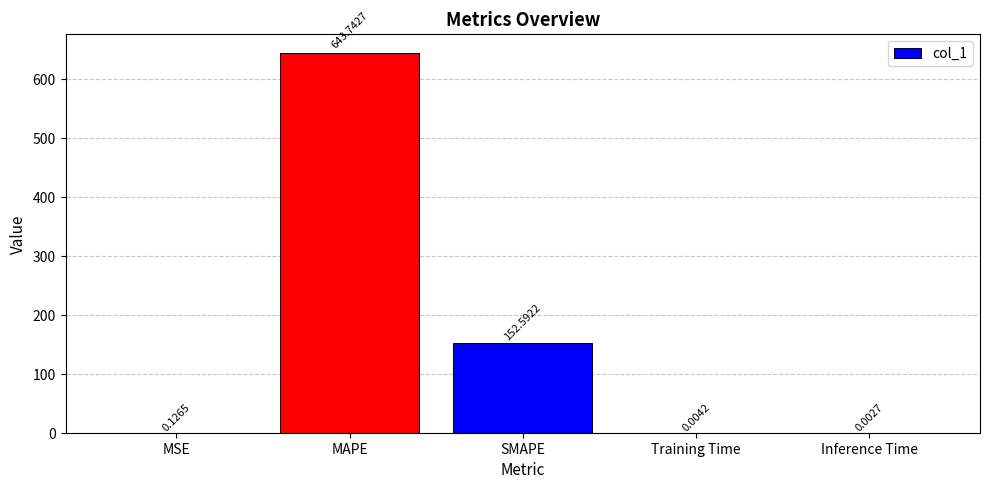

What is the average value?

159.3